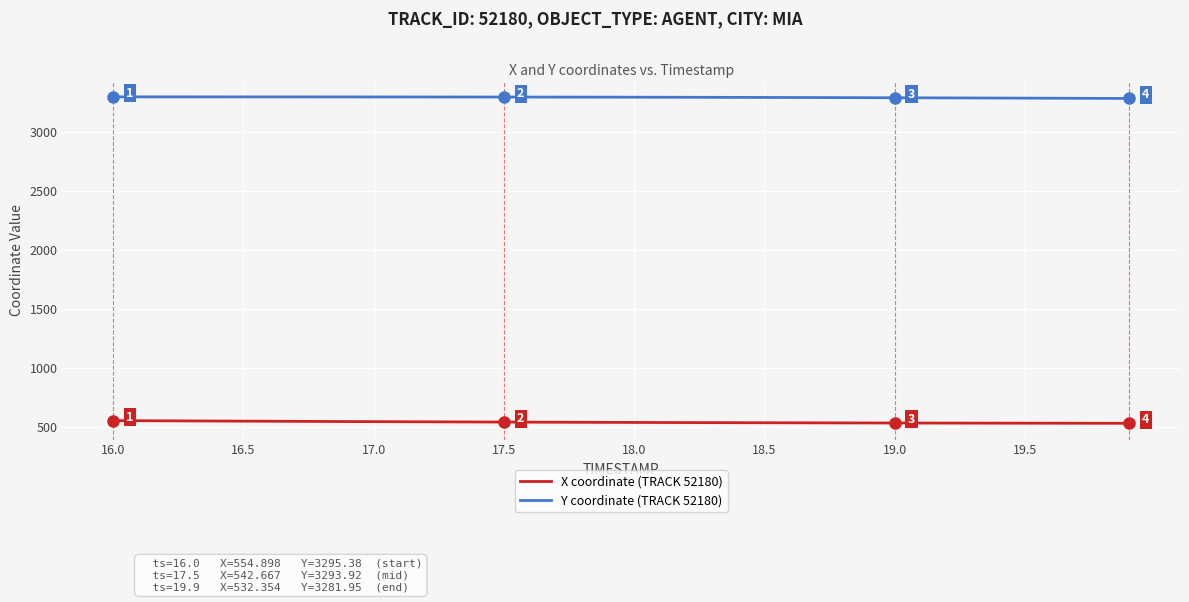

List the series in order of their overall mean, highest first.

Y coordinate (TRACK 52180), X coordinate (TRACK 52180)